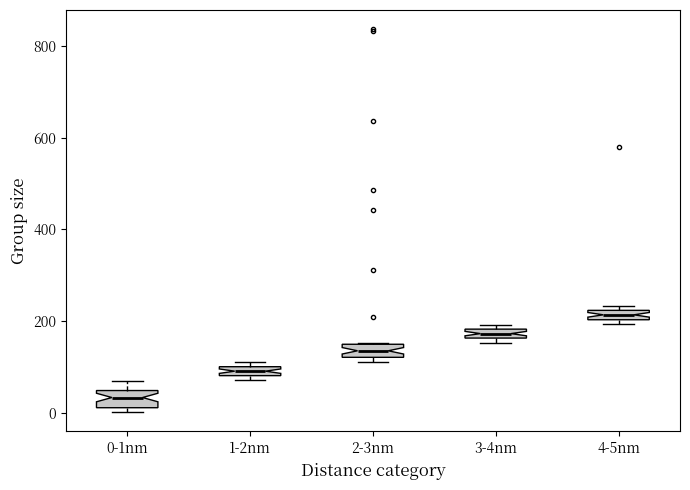

Where is the upper edge of the box for 1-2nm on the y-axis? The values are not printed on the chart, so give them approximately, as read against the axis.

100